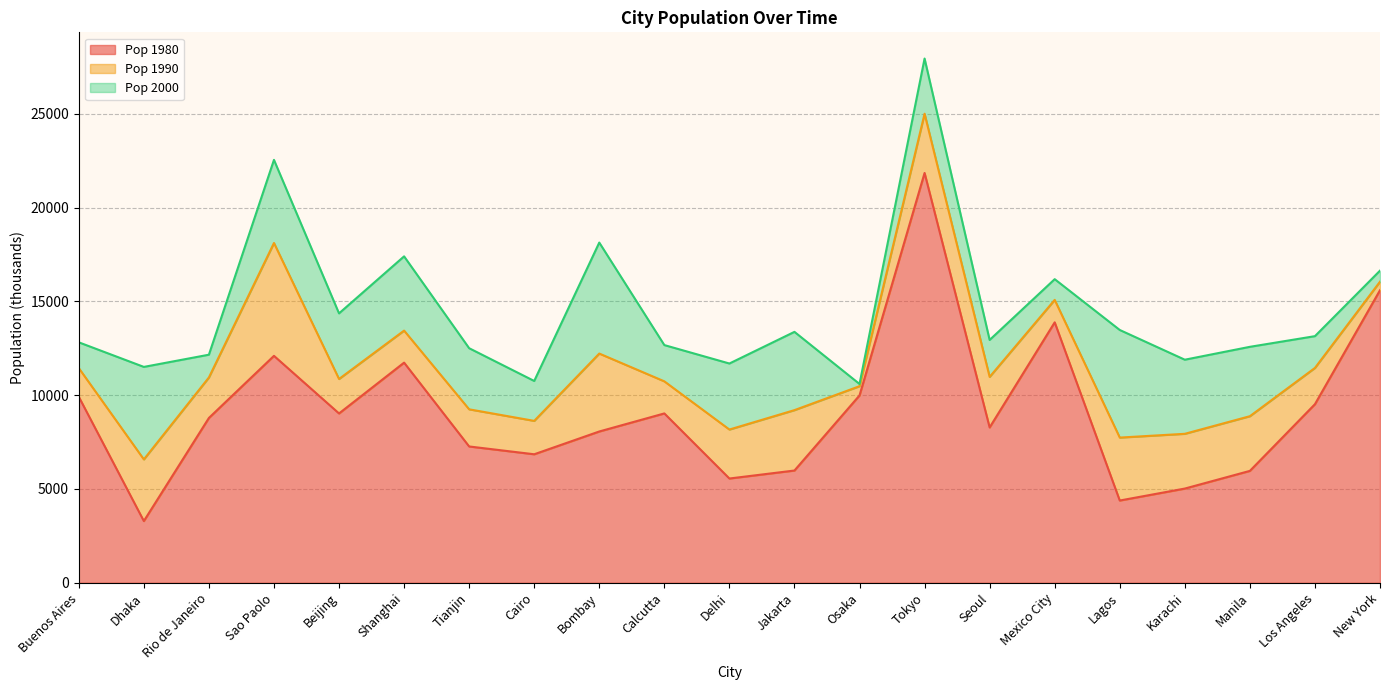

Rank the series by their average value, from highest to lowest.

Pop 2000, Pop 1990, Pop 1980